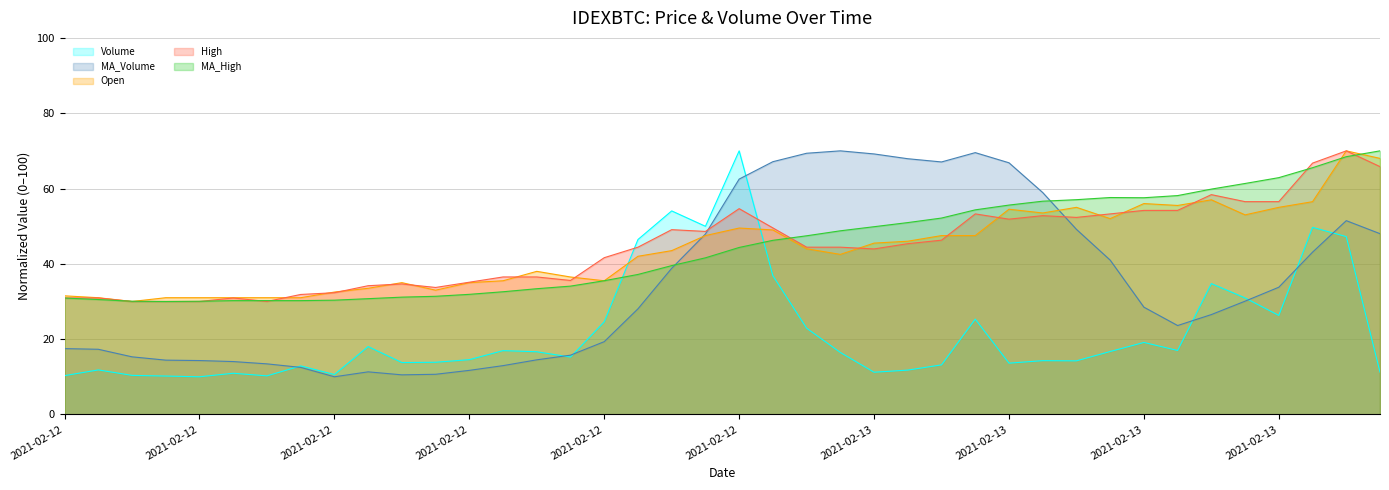

True or false: Volume has a value of 13.2 at 2021-02-13 14:00:00.

False